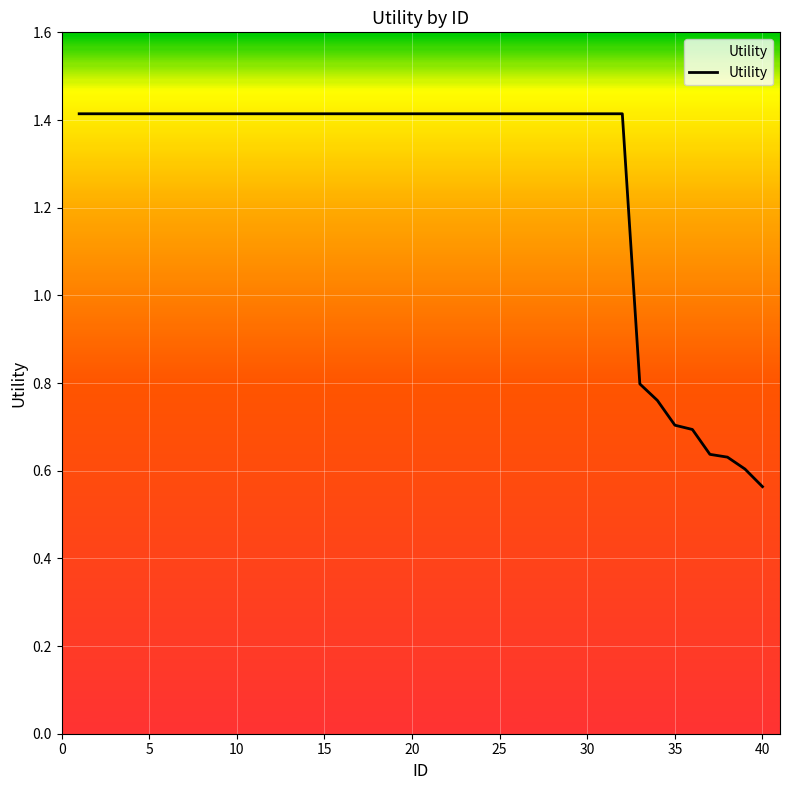

What is the average value?

1.3